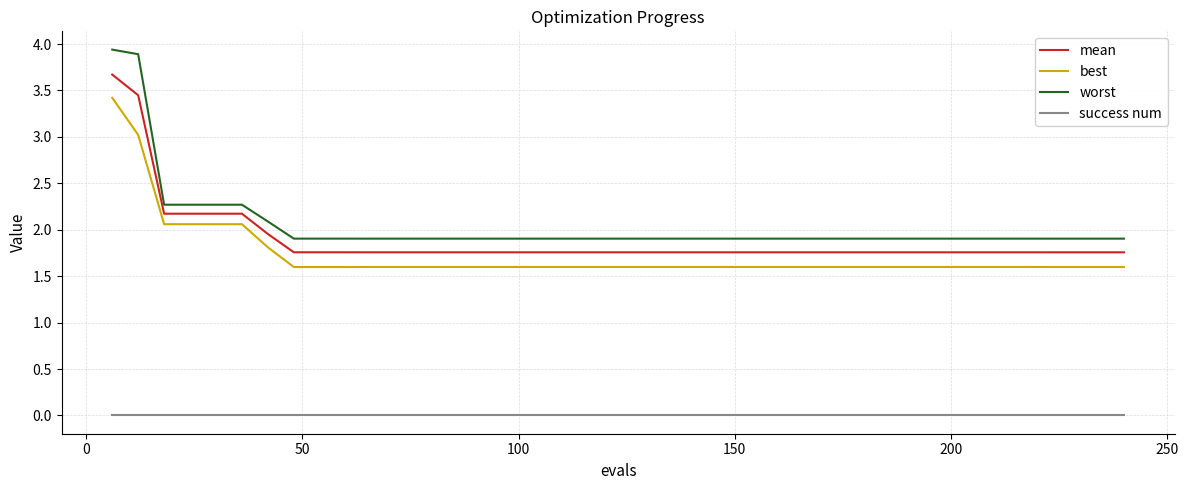

Which series has the widest spread of values?

worst